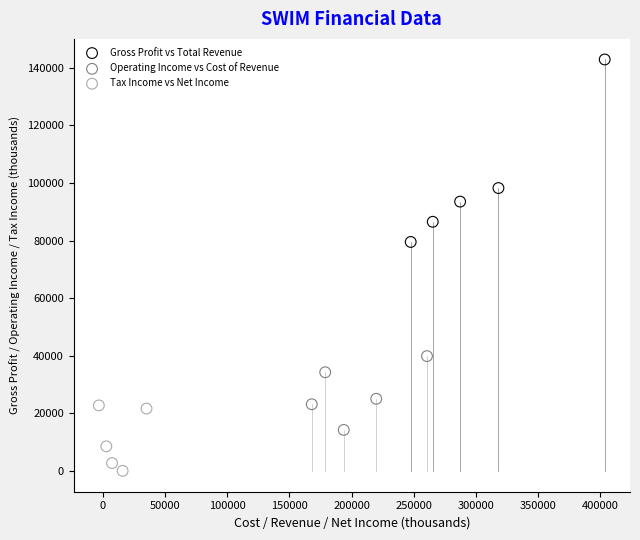

Which series has the largest Y range (max minus min)?

Gross Profit vs Total Revenue